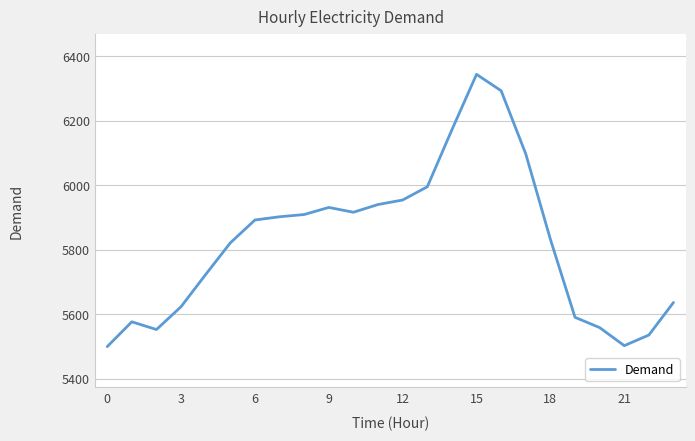

What is the difference between the maximum and minimum values?

845